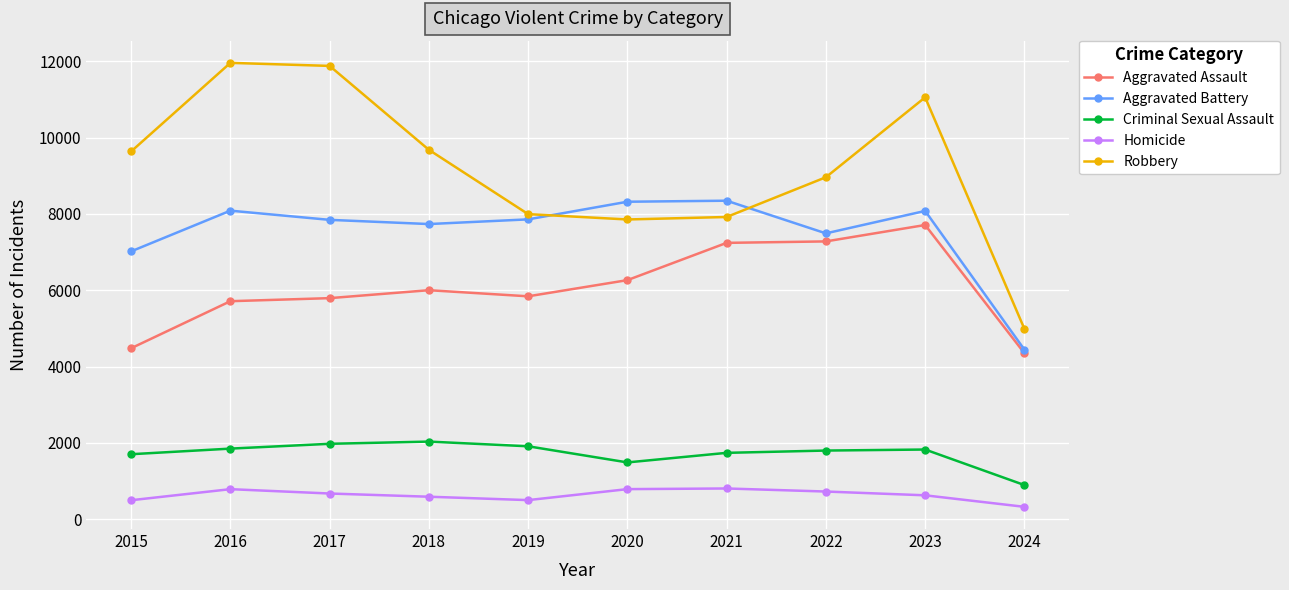

At which category is the sum across all series the highest?

2023